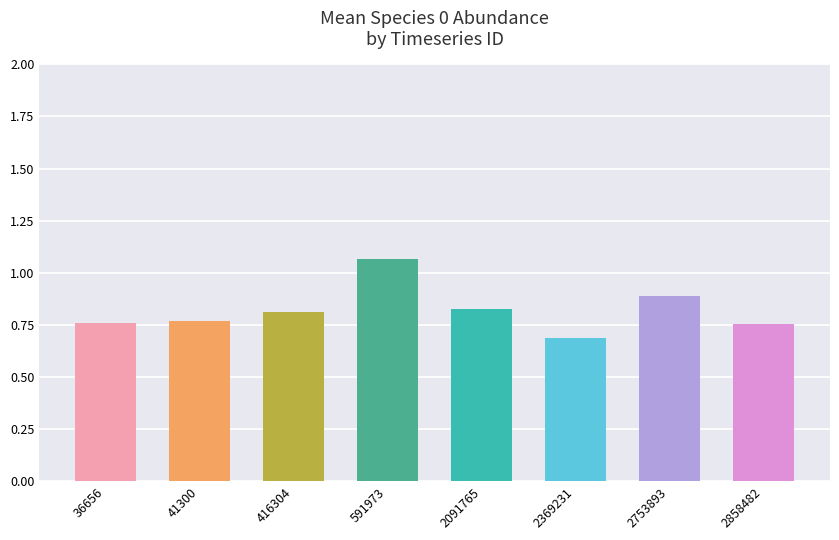

At which category does the chart reach its minimum across all series?

2369231